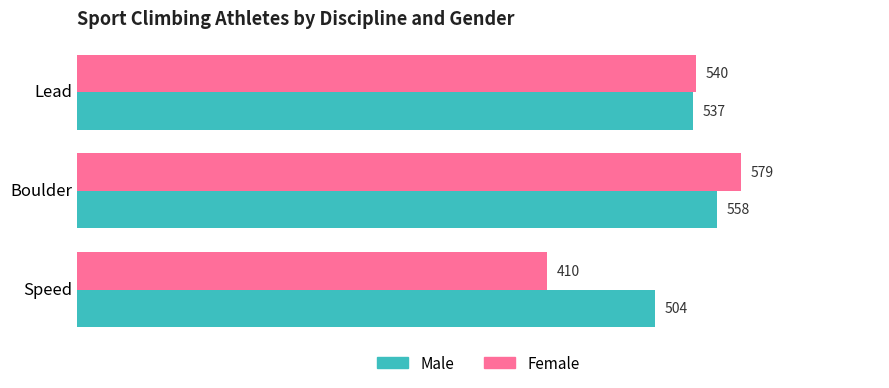

How many data points does each series have?

3